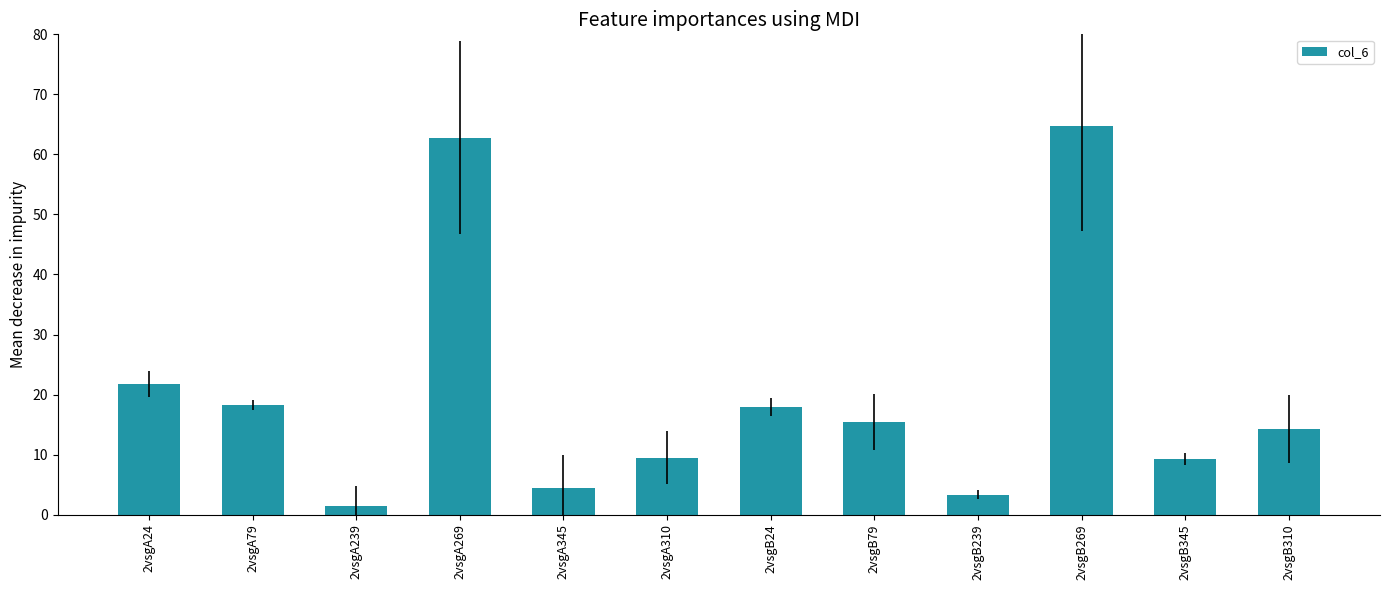

What is the value of the 7th bar from the left?

17.9